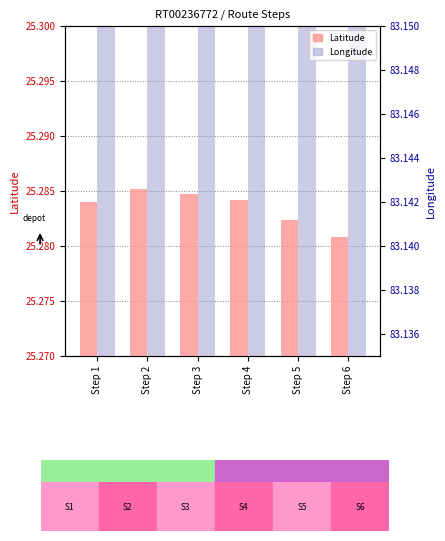

How many bars are there in total?

12